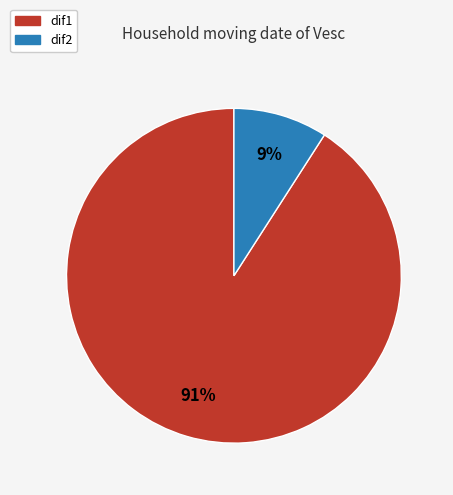

Which slice is the smallest?

dif2